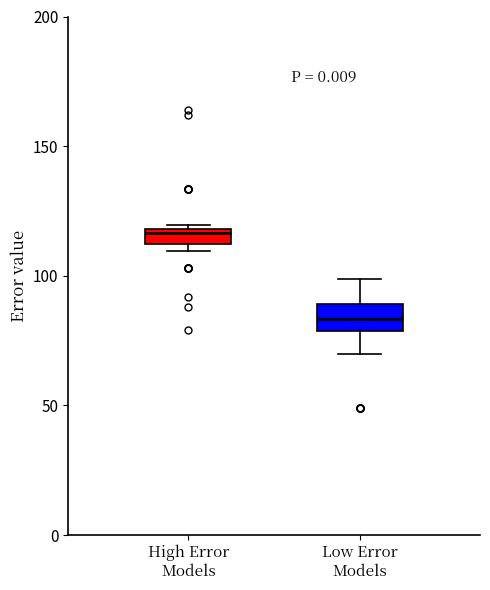

Where is the lower edge of the box for Low Error Models on the y-axis? The values are not printed on the chart, so give them approximately, as read against the axis.

80